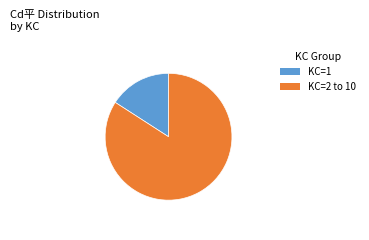

Does any single category account for the majority?

Yes